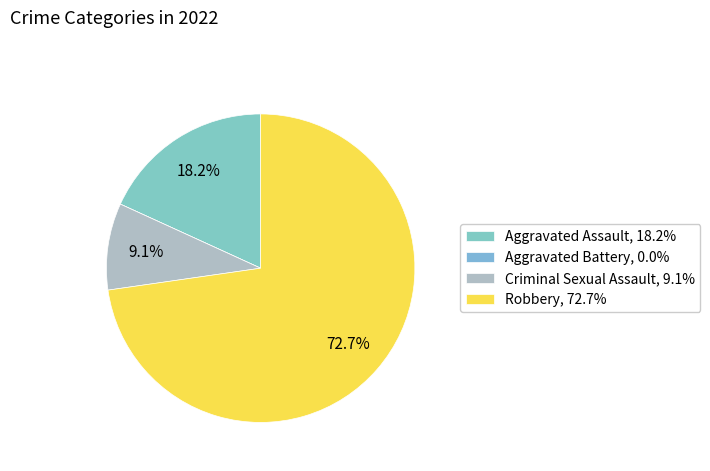

Which category has the biggest portion of the pie?

Robbery